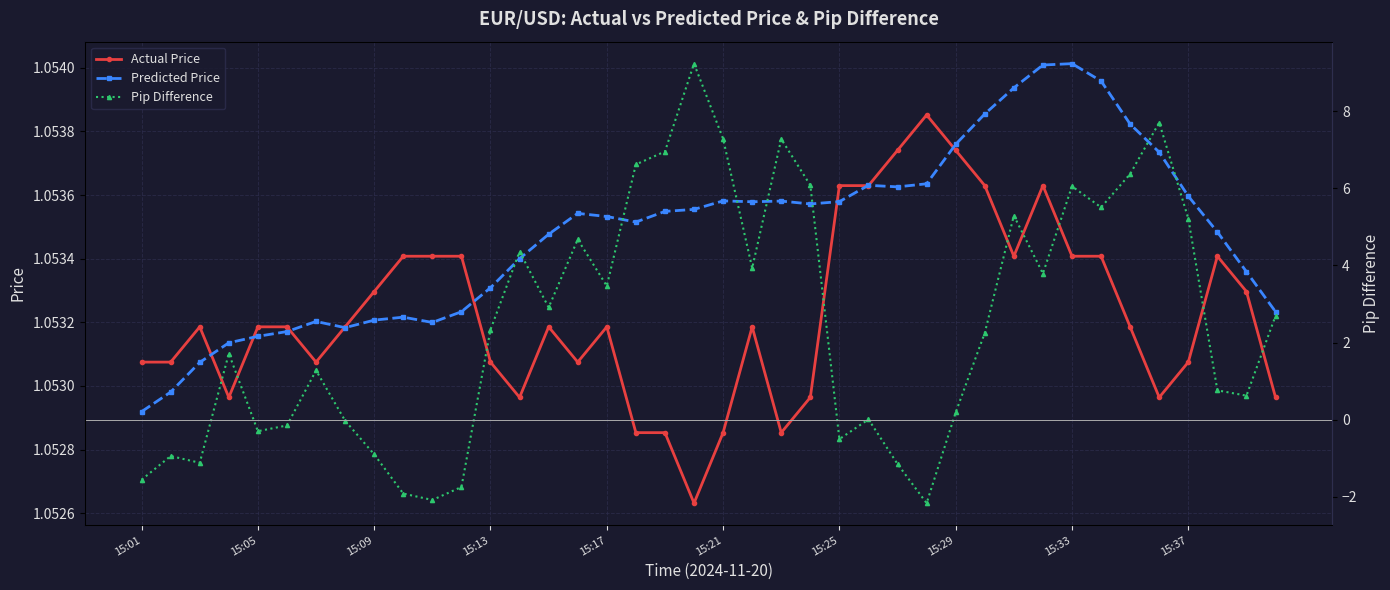

At how many categories does at least one series exceed -1?

40